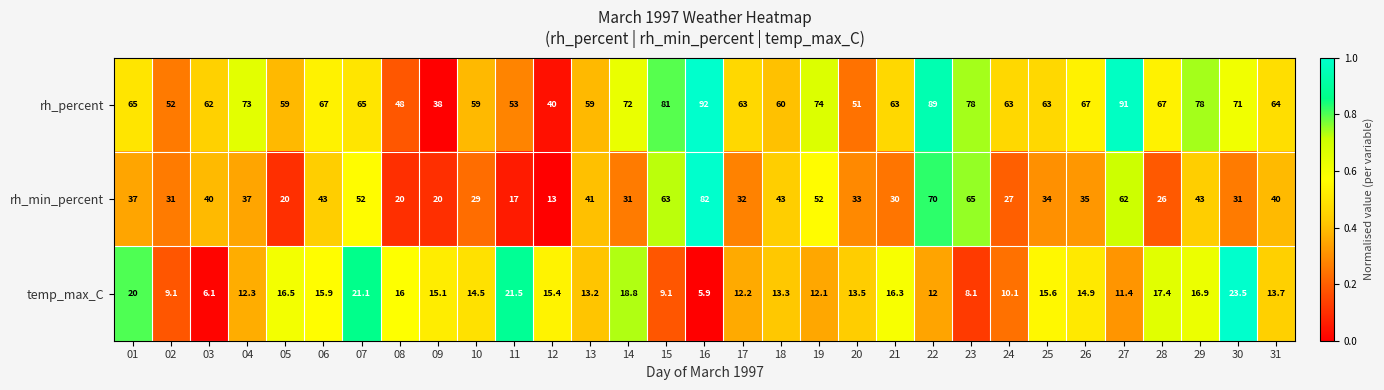

What is the sum of the temp_max_C values at 14 and 24?

28.9